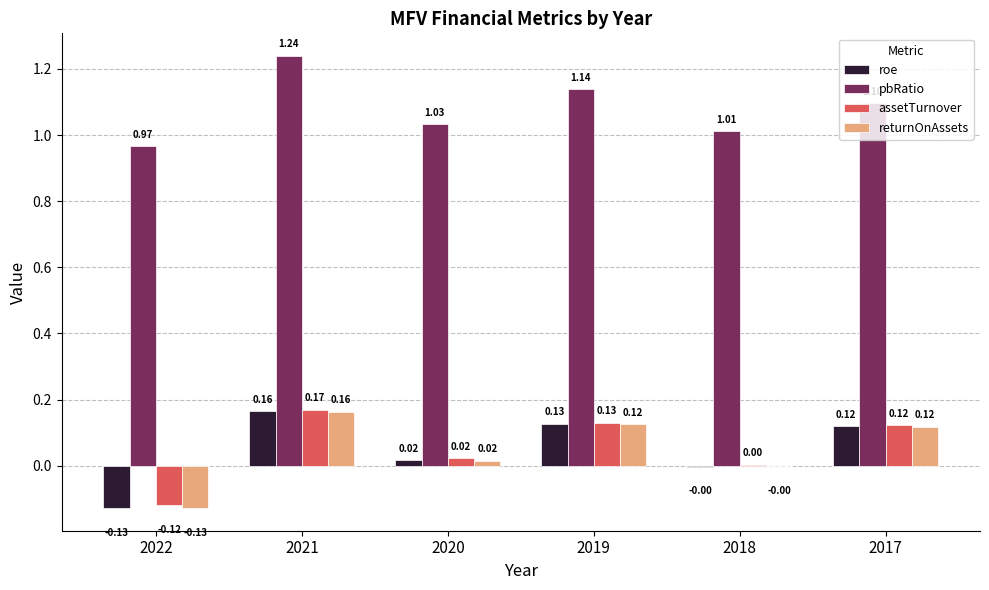

What is the sum of all roe values?

0.3